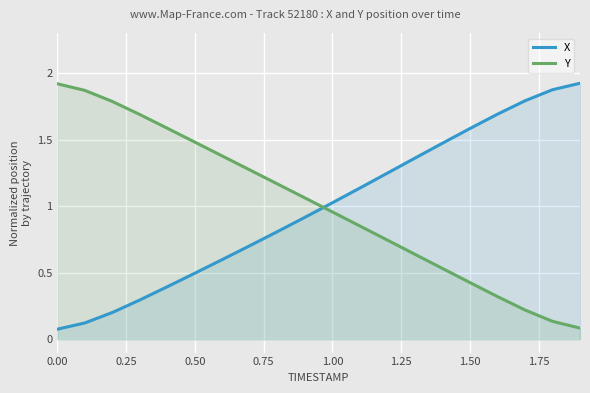

What is the average value of the Y series?

1.0